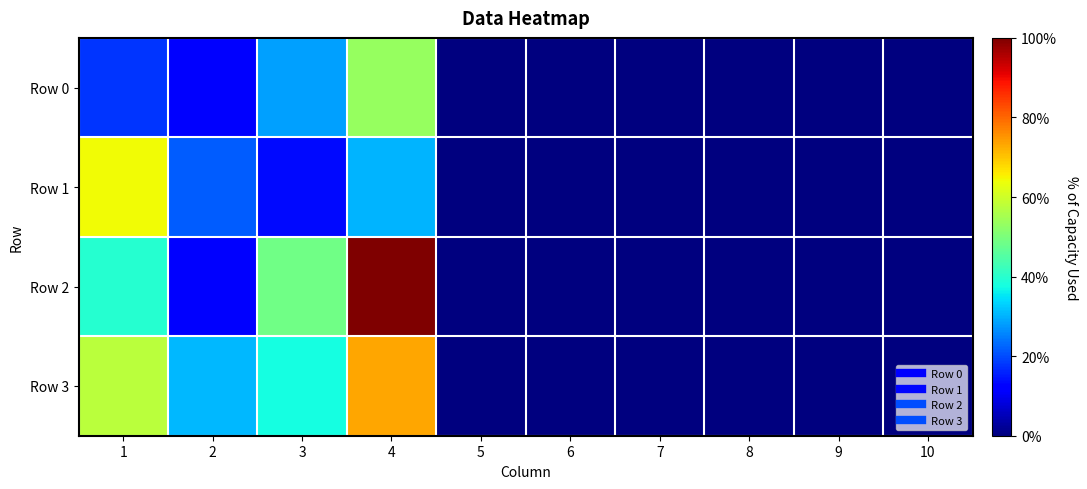

Which has a higher value, 2 or 10?

2